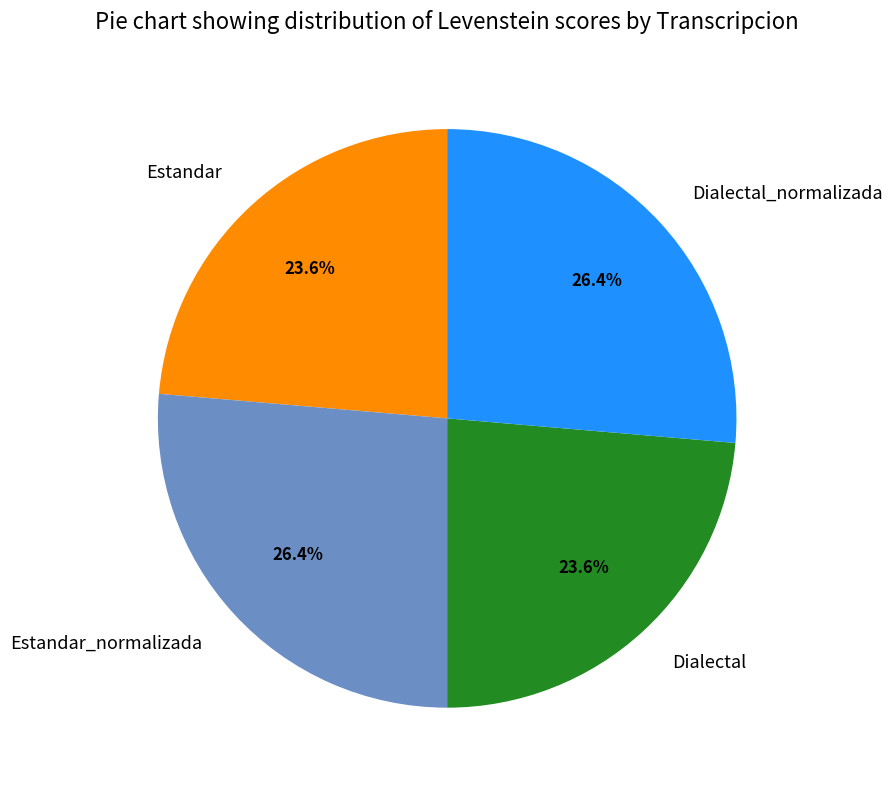

What percentage is NOT represented by Estandar?

76.4%